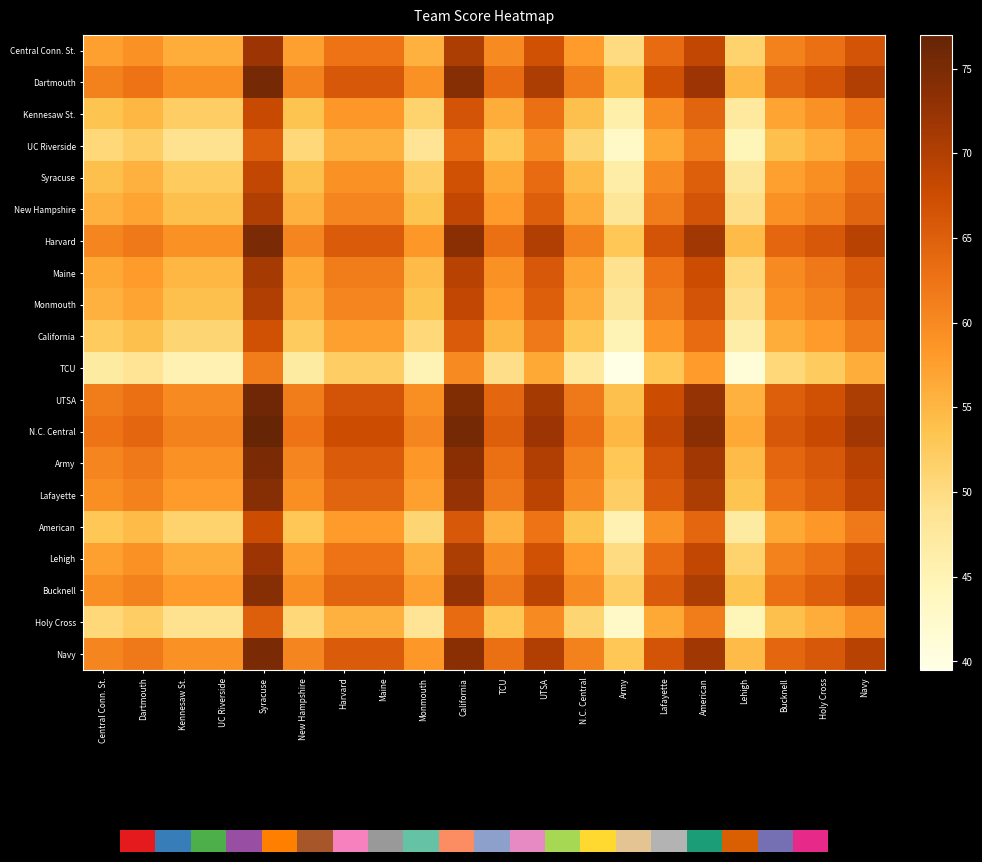

Reading left to right, list all the values displayed in this chart.

Central Conn. St.: Central Conn. St.=57.5	Dartmouth=59.0	Kennesaw St.=56.0	UC Riverside=56.0	Syracuse=72.0	New Hampshire=57.5	Harvard=62.5	Maine=62.5	Monmouth=55.5	California=70.5	TCU=60.0	UTSA=67.0	N.C. Central=58.0	Army=50.0	Lafayette=63.5	American=68.5	Lehigh=51.5	Bucknell=61.0	Holy Cross=63.0	Navy=66.5
Dartmouth: Central Conn. St.=61.0	Dartmouth=62.5	Kennesaw St.=59.5	UC Riverside=59.5	Syracuse=75.5	New Hampshire=61.0	Harvard=66.0	Maine=66.0	Monmouth=59.0	California=74.0	TCU=63.5	UTSA=70.5	N.C. Central=61.5	Army=53.5	Lafayette=67.0	American=72.0	Lehigh=55.0	Bucknell=64.5	Holy Cross=66.5	Navy=70.0
Kennesaw St.: Central Conn. St.=53.5	Dartmouth=55.0	Kennesaw St.=52.0	UC Riverside=52.0	Syracuse=68.0	New Hampshire=53.5	Harvard=58.5	Maine=58.5	Monmouth=51.5	California=66.5	TCU=56.0	UTSA=63.0	N.C. Central=54.0	Army=46.0	Lafayette=59.5	American=64.5	Lehigh=47.5	Bucknell=57.0	Holy Cross=59.0	Navy=62.5
UC Riverside: Central Conn. St.=50.5	Dartmouth=52.0	Kennesaw St.=49.0	UC Riverside=49.0	Syracuse=65.0	New Hampshire=50.5	Harvard=55.5	Maine=55.5	Monmouth=48.5	California=63.5	TCU=53.0	UTSA=60.0	N.C. Central=51.0	Army=43.0	Lafayette=56.5	American=61.5	Lehigh=44.5	Bucknell=54.0	Holy Cross=56.0	Navy=59.5
Syracuse: Central Conn. St.=54.0	Dartmouth=55.5	Kennesaw St.=52.5	UC Riverside=52.5	Syracuse=68.5	New Hampshire=54.0	Harvard=59.0	Maine=59.0	Monmouth=52.0	California=67.0	TCU=56.5	UTSA=63.5	N.C. Central=54.5	Army=46.5	Lafayette=60.0	American=65.0	Lehigh=48.0	Bucknell=57.5	Holy Cross=59.5	Navy=63.0
New Hampshire: Central Conn. St.=55.5	Dartmouth=57.0	Kennesaw St.=54.0	UC Riverside=54.0	Syracuse=70.0	New Hampshire=55.5	Harvard=60.5	Maine=60.5	Monmouth=53.5	California=68.5	TCU=58.0	UTSA=65.0	N.C. Central=56.0	Army=48.0	Lafayette=61.5	American=66.5	Lehigh=49.5	Bucknell=59.0	Holy Cross=61.0	Navy=64.5
Harvard: Central Conn. St.=60.5	Dartmouth=62.0	Kennesaw St.=59.0	UC Riverside=59.0	Syracuse=75.0	New Hampshire=60.5	Harvard=65.5	Maine=65.5	Monmouth=58.5	California=73.5	TCU=63.0	UTSA=70.0	N.C. Central=61.0	Army=53.0	Lafayette=66.5	American=71.5	Lehigh=54.5	Bucknell=64.0	Holy Cross=66.0	Navy=69.5
Maine: Central Conn. St.=56.5	Dartmouth=58.0	Kennesaw St.=55.0	UC Riverside=55.0	Syracuse=71.0	New Hampshire=56.5	Harvard=61.5	Maine=61.5	Monmouth=54.5	California=69.5	TCU=59.0	UTSA=66.0	N.C. Central=57.0	Army=49.0	Lafayette=62.5	American=67.5	Lehigh=50.5	Bucknell=60.0	Holy Cross=62.0	Navy=65.5
Monmouth: Central Conn. St.=55.5	Dartmouth=57.0	Kennesaw St.=54.0	UC Riverside=54.0	Syracuse=70.0	New Hampshire=55.5	Harvard=60.5	Maine=60.5	Monmouth=53.5	California=68.5	TCU=58.0	UTSA=65.0	N.C. Central=56.0	Army=48.0	Lafayette=61.5	American=66.5	Lehigh=49.5	Bucknell=59.0	Holy Cross=61.0	Navy=64.5
California: Central Conn. St.=52.5	Dartmouth=54.0	Kennesaw St.=51.0	UC Riverside=51.0	Syracuse=67.0	New Hampshire=52.5	Harvard=57.5	Maine=57.5	Monmouth=50.5	California=65.5	TCU=55.0	UTSA=62.0	N.C. Central=53.0	Army=45.0	Lafayette=58.5	American=63.5	Lehigh=46.5	Bucknell=56.0	Holy Cross=58.0	Navy=61.5
TCU: Central Conn. St.=47.0	Dartmouth=48.5	Kennesaw St.=45.5	UC Riverside=45.5	Syracuse=61.5	New Hampshire=47.0	Harvard=52.0	Maine=52.0	Monmouth=45.0	California=60.0	TCU=49.5	UTSA=56.5	N.C. Central=47.5	Army=39.5	Lafayette=53.0	American=58.0	Lehigh=41.0	Bucknell=50.5	Holy Cross=52.5	Navy=56.0
UTSA: Central Conn. St.=61.5	Dartmouth=63.0	Kennesaw St.=60.0	UC Riverside=60.0	Syracuse=76.0	New Hampshire=61.5	Harvard=66.5	Maine=66.5	Monmouth=59.5	California=74.5	TCU=64.0	UTSA=71.0	N.C. Central=62.0	Army=54.0	Lafayette=67.5	American=72.5	Lehigh=55.5	Bucknell=65.0	Holy Cross=67.0	Navy=70.5
N.C. Central: Central Conn. St.=62.5	Dartmouth=64.0	Kennesaw St.=61.0	UC Riverside=61.0	Syracuse=77.0	New Hampshire=62.5	Harvard=67.5	Maine=67.5	Monmouth=60.5	California=75.5	TCU=65.0	UTSA=72.0	N.C. Central=63.0	Army=55.0	Lafayette=68.5	American=73.5	Lehigh=56.5	Bucknell=66.0	Holy Cross=68.0	Navy=71.5
Army: Central Conn. St.=60.5	Dartmouth=62.0	Kennesaw St.=59.0	UC Riverside=59.0	Syracuse=75.0	New Hampshire=60.5	Harvard=65.5	Maine=65.5	Monmouth=58.5	California=73.5	TCU=63.0	UTSA=70.0	N.C. Central=61.0	Army=53.0	Lafayette=66.5	American=71.5	Lehigh=54.5	Bucknell=64.0	Holy Cross=66.0	Navy=69.5
Lafayette: Central Conn. St.=59.5	Dartmouth=61.0	Kennesaw St.=58.0	UC Riverside=58.0	Syracuse=74.0	New Hampshire=59.5	Harvard=64.5	Maine=64.5	Monmouth=57.5	California=72.5	TCU=62.0	UTSA=69.0	N.C. Central=60.0	Army=52.0	Lafayette=65.5	American=70.5	Lehigh=53.5	Bucknell=63.0	Holy Cross=65.0	Navy=68.5
American: Central Conn. St.=53.0	Dartmouth=54.5	Kennesaw St.=51.5	UC Riverside=51.5	Syracuse=67.5	New Hampshire=53.0	Harvard=58.0	Maine=58.0	Monmouth=51.0	California=66.0	TCU=55.5	UTSA=62.5	N.C. Central=53.5	Army=45.5	Lafayette=59.0	American=64.0	Lehigh=47.0	Bucknell=56.5	Holy Cross=58.5	Navy=62.0
Lehigh: Central Conn. St.=57.5	Dartmouth=59.0	Kennesaw St.=56.0	UC Riverside=56.0	Syracuse=72.0	New Hampshire=57.5	Harvard=62.5	Maine=62.5	Monmouth=55.5	California=70.5	TCU=60.0	UTSA=67.0	N.C. Central=58.0	Army=50.0	Lafayette=63.5	American=68.5	Lehigh=51.5	Bucknell=61.0	Holy Cross=63.0	Navy=66.5
Bucknell: Central Conn. St.=59.5	Dartmouth=61.0	Kennesaw St.=58.0	UC Riverside=58.0	Syracuse=74.0	New Hampshire=59.5	Harvard=64.5	Maine=64.5	Monmouth=57.5	California=72.5	TCU=62.0	UTSA=69.0	N.C. Central=60.0	Army=52.0	Lafayette=65.5	American=70.5	Lehigh=53.5	Bucknell=63.0	Holy Cross=65.0	Navy=68.5
Holy Cross: Central Conn. St.=50.5	Dartmouth=52.0	Kennesaw St.=49.0	UC Riverside=49.0	Syracuse=65.0	New Hampshire=50.5	Harvard=55.5	Maine=55.5	Monmouth=48.5	California=63.5	TCU=53.0	UTSA=60.0	N.C. Central=51.0	Army=43.0	Lafayette=56.5	American=61.5	Lehigh=44.5	Bucknell=54.0	Holy Cross=56.0	Navy=59.5
Navy: Central Conn. St.=60.5	Dartmouth=62.0	Kennesaw St.=59.0	UC Riverside=59.0	Syracuse=75.0	New Hampshire=60.5	Harvard=65.5	Maine=65.5	Monmouth=58.5	California=73.5	TCU=63.0	UTSA=70.0	N.C. Central=61.0	Army=53.0	Lafayette=66.5	American=71.5	Lehigh=54.5	Bucknell=64.0	Holy Cross=66.0	Navy=69.5